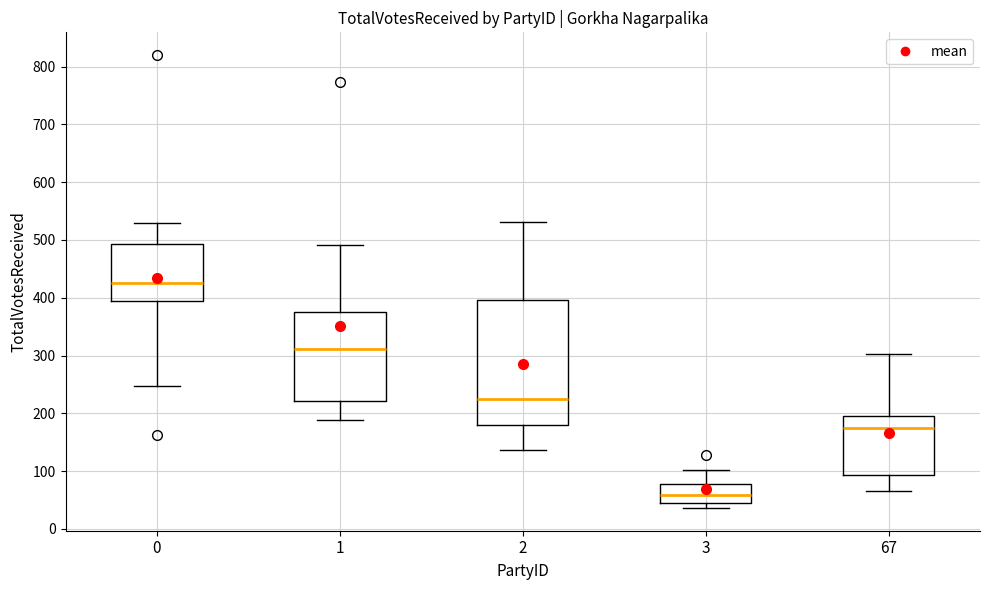

Reading left to right, transcribe this box plot: for each box, give where its median line is, the range the box spans, and where its two whiskers end, as read against the y-axis. The values are not printed on the chart, so give them approximately, as read against the axis.

0: median 430, box 390 to 490, whiskers 250 to 530
1: median 310, box 220 to 380, whiskers 190 to 490
2: median 220, box 180 to 400, whiskers 140 to 530
3: median 60, box 50 to 80, whiskers 40 to 100
67: median 170, box 90 to 200, whiskers 70 to 300